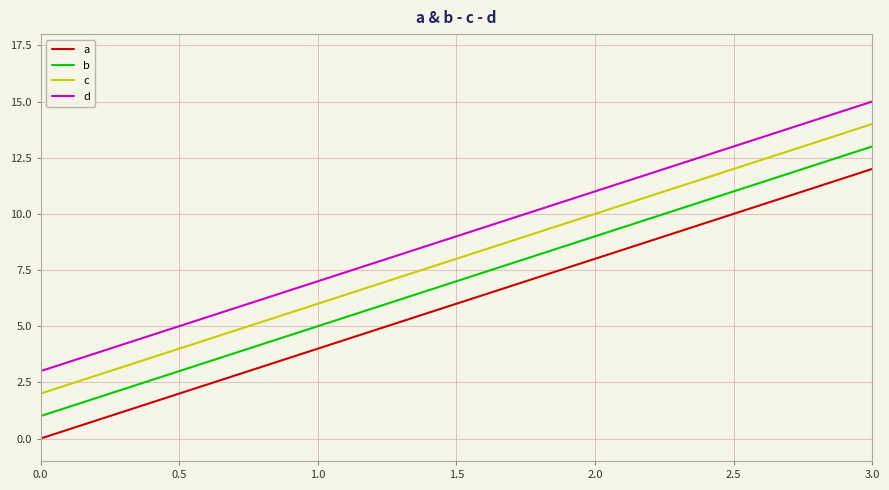

The c series shows 6 at 1.0. True or false?

True